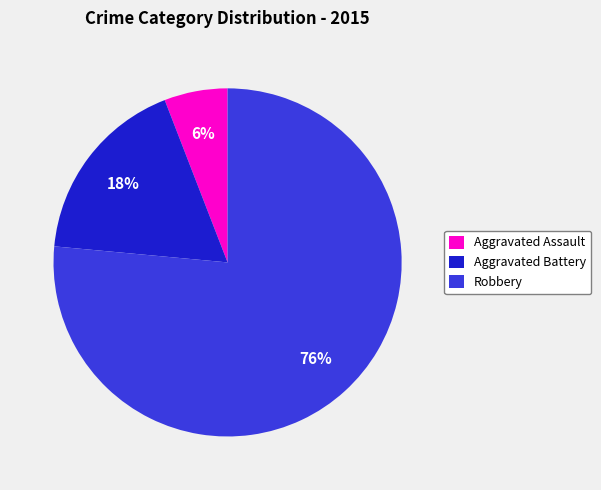

Which category has the biggest portion of the pie?

Robbery